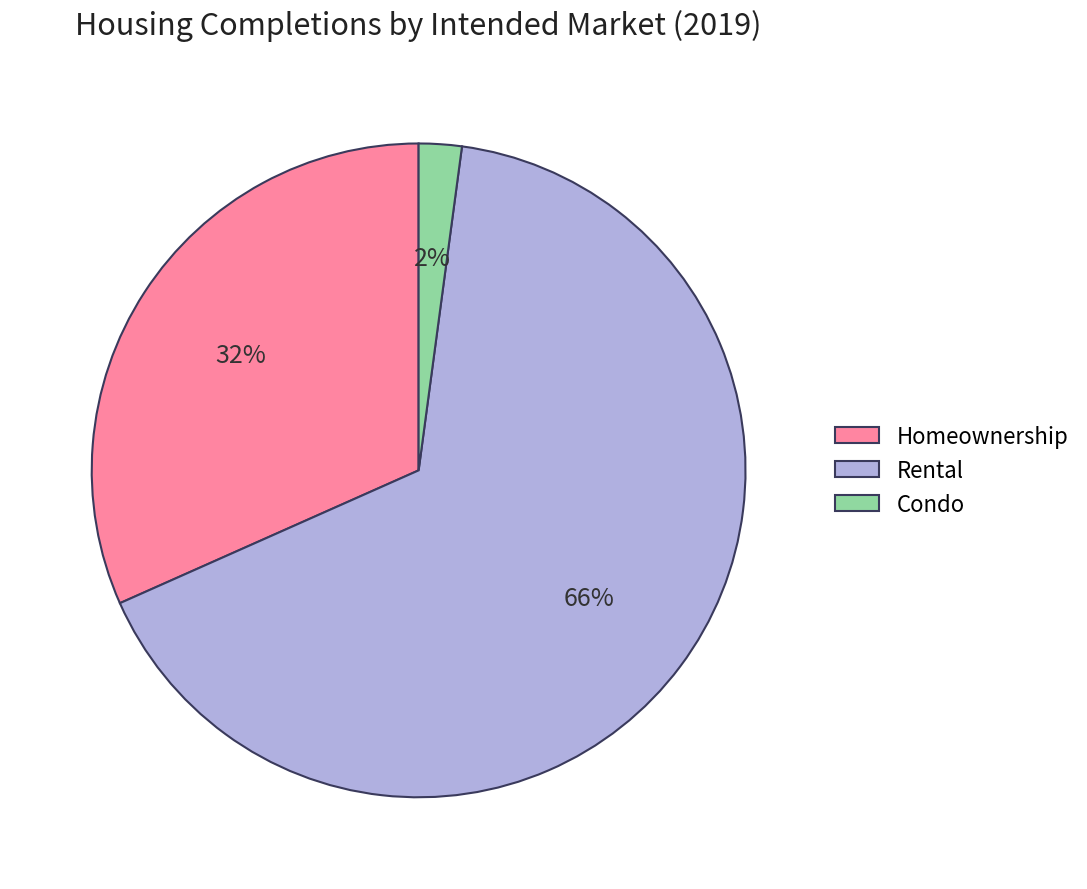

To the nearest percent, what is the difference between the largest and smallest slice percentages?

64%